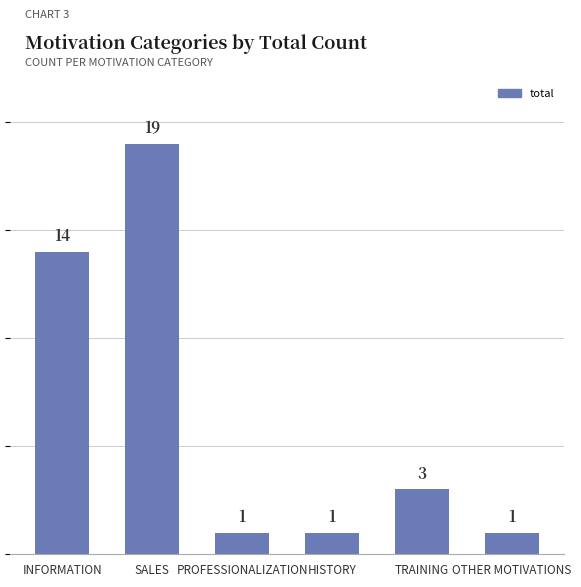

True or false: the data shows 13 at SALES.

False